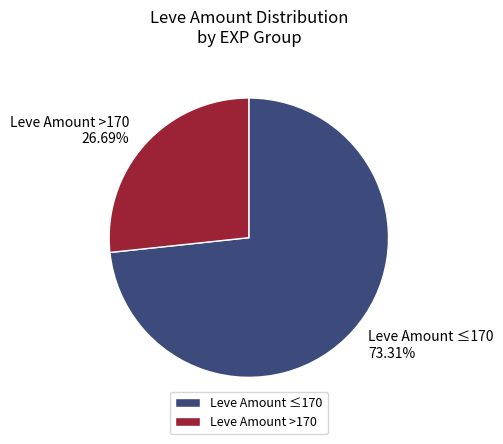

Is the sum of Leve Amount ≤170 and Leve Amount >170 greater than half?

Yes